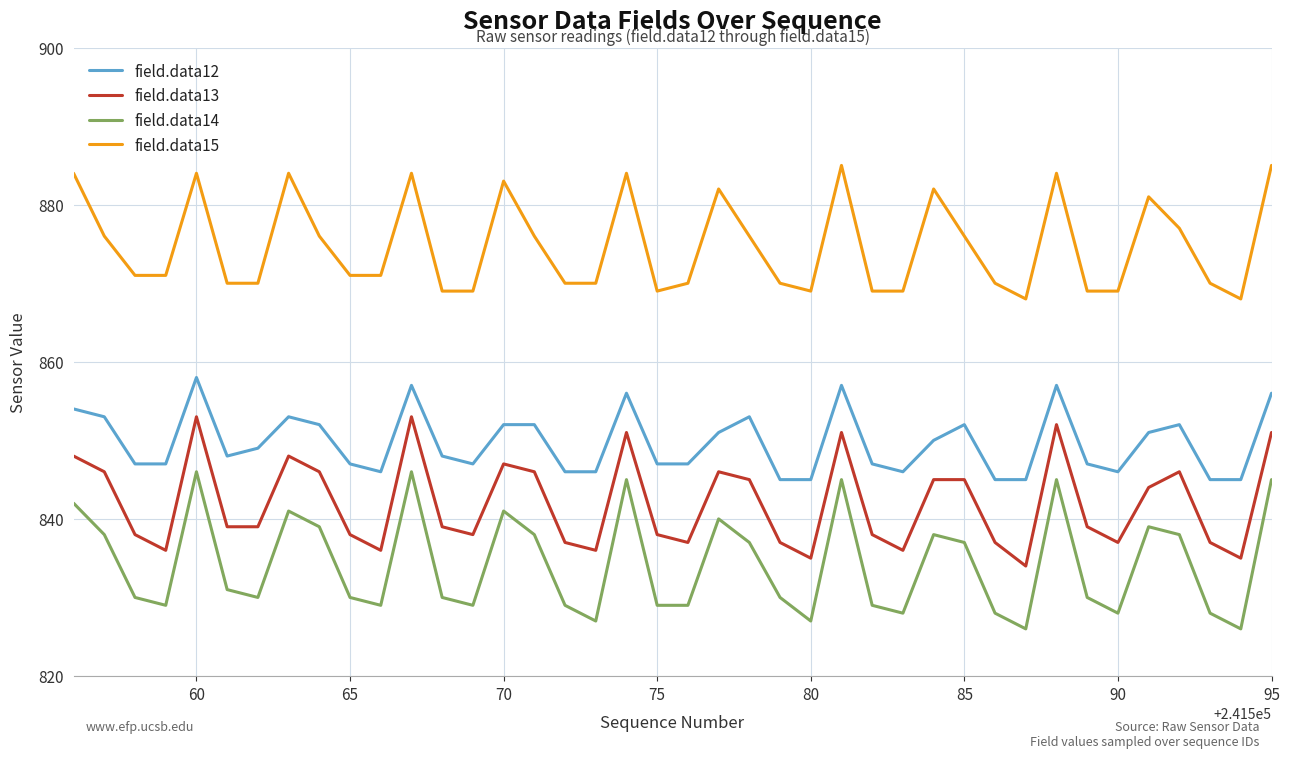

Reading right to left, extract all data points from this chart.

field.data12: 856	845	845	852	851	846	847	857	845	845	852	850	846	847	857	845	845	853	851	847	847	856	846	846	852	852	847	848	857	846	847	852	853	849	848	858	847	847	853	854
field.data13: 851	835	837	846	844	837	839	852	834	837	845	845	836	838	851	835	837	845	846	837	838	851	836	837	846	847	838	839	853	836	838	846	848	839	839	853	836	838	846	848
field.data14: 845	826	828	838	839	828	830	845	826	828	837	838	828	829	845	827	830	837	840	829	829	845	827	829	838	841	829	830	846	829	830	839	841	830	831	846	829	830	838	842
field.data15: 885	868	870	877	881	869	869	884	868	870	876	882	869	869	885	869	870	876	882	870	869	884	870	870	876	883	869	869	884	871	871	876	884	870	870	884	871	871	876	884